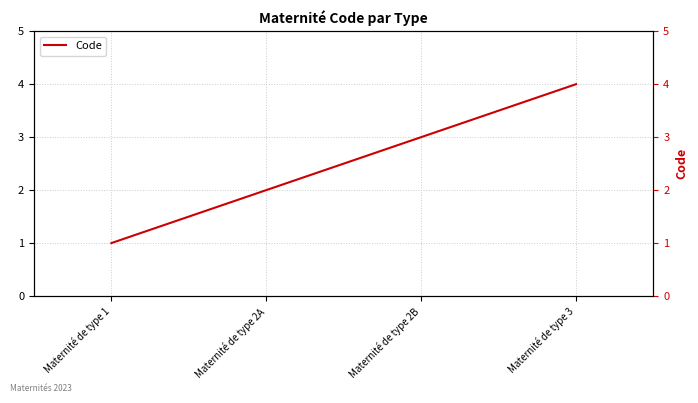

True or false: the data shows 0 at Maternité de type 2A.

False